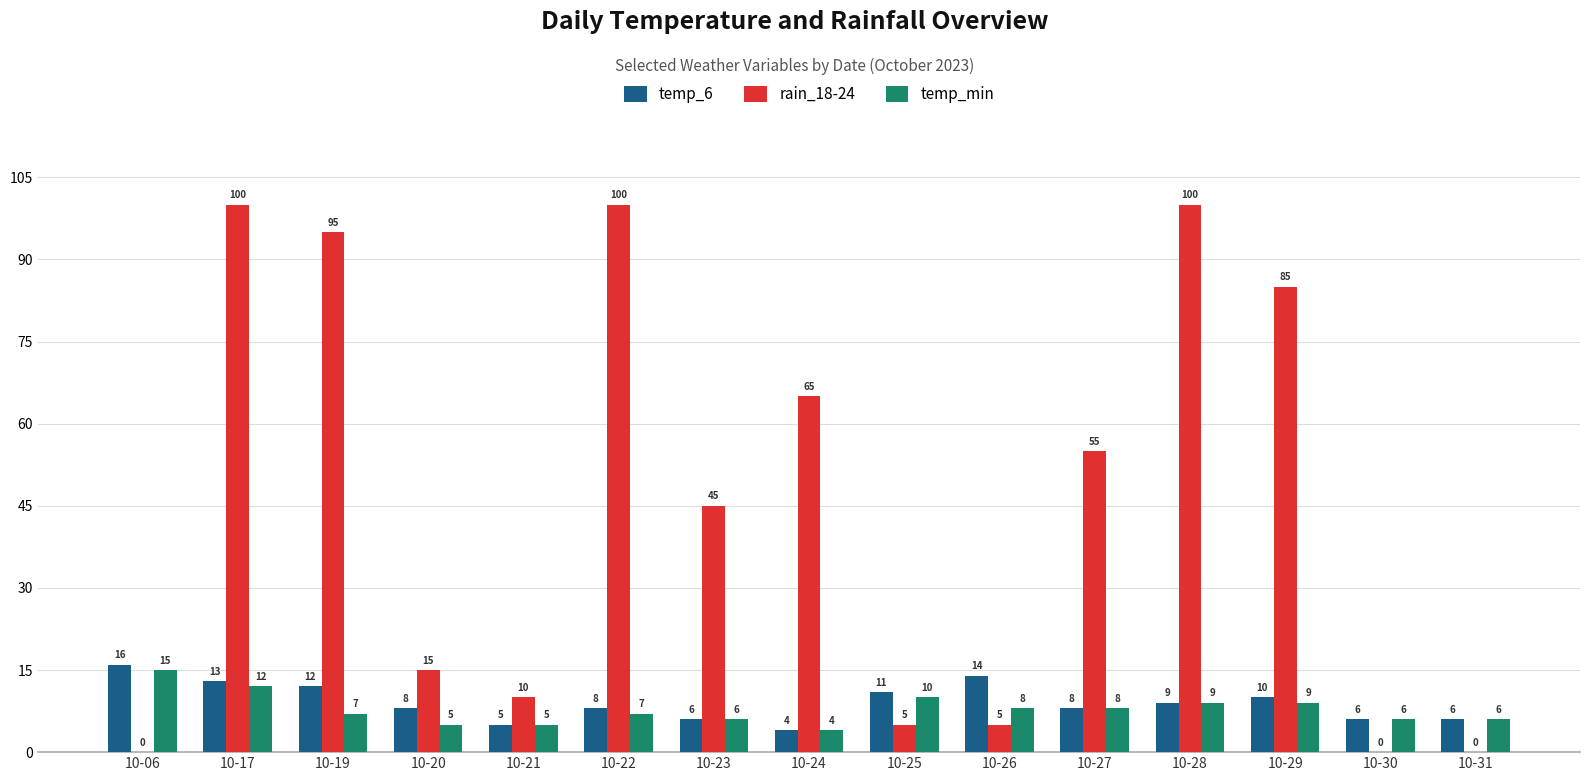

Where does the rain_18-24 series first go above 45?

10-17